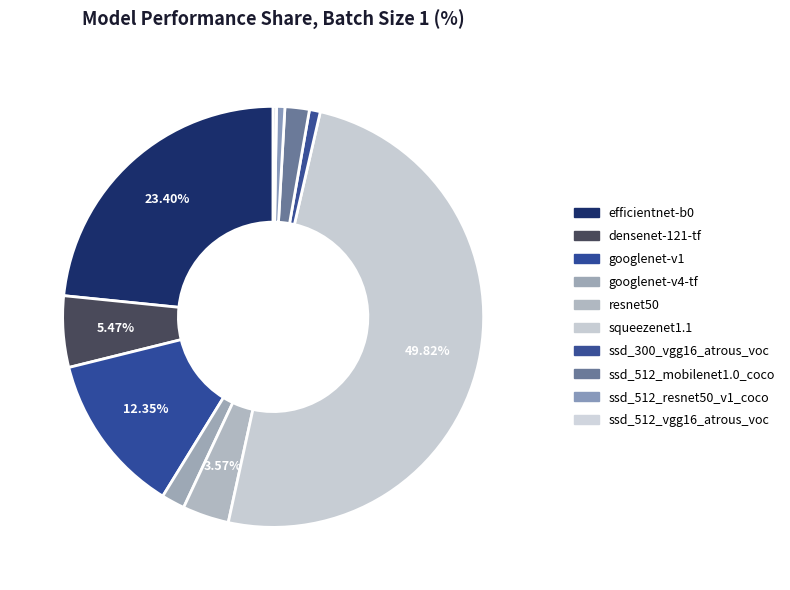

To the nearest percent, what portion does ssd_512_resnet50_v1_coco represent?

1%